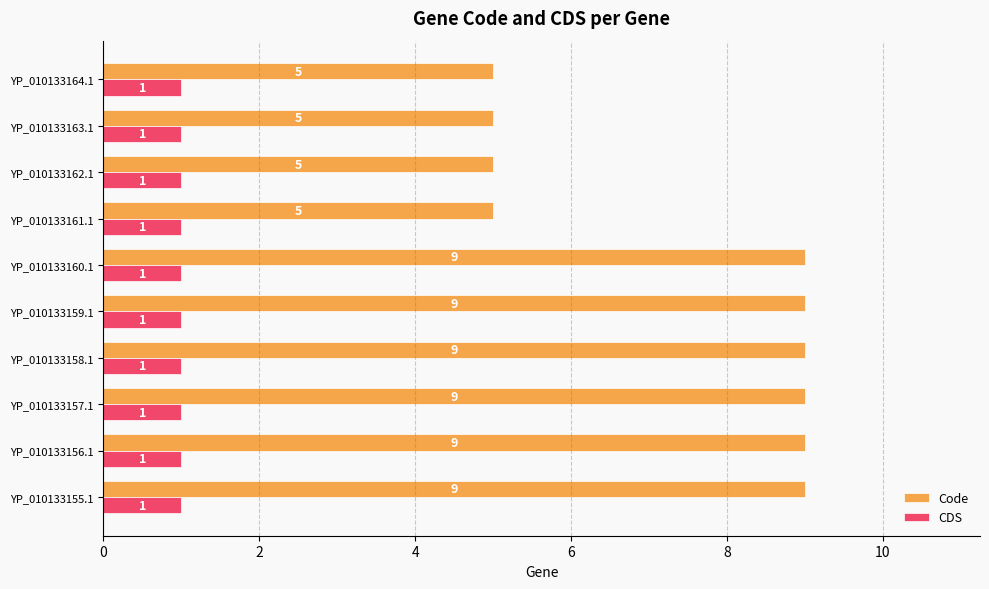

What is the highest value of the CDS series?

1